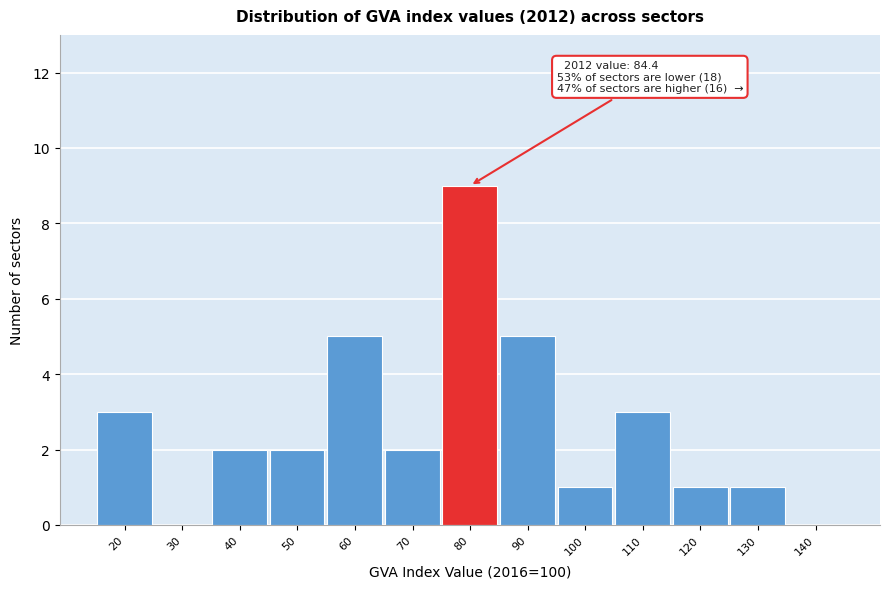

Reading left to right, what are all the values shown in this chart?

20=3	30=0	40=2	50=2	60=5	70=2	80=9	90=5	100=1	110=3	120=1	130=1	140=0